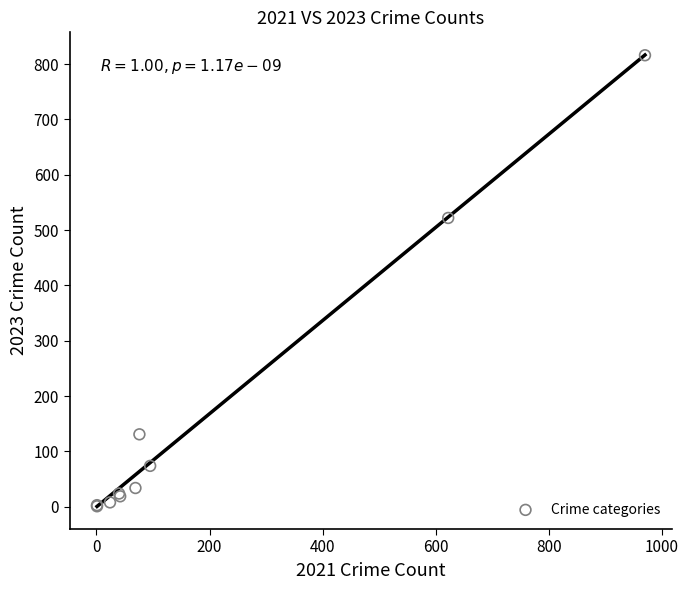

What Y value in the scatter plot is closest to 408?

522